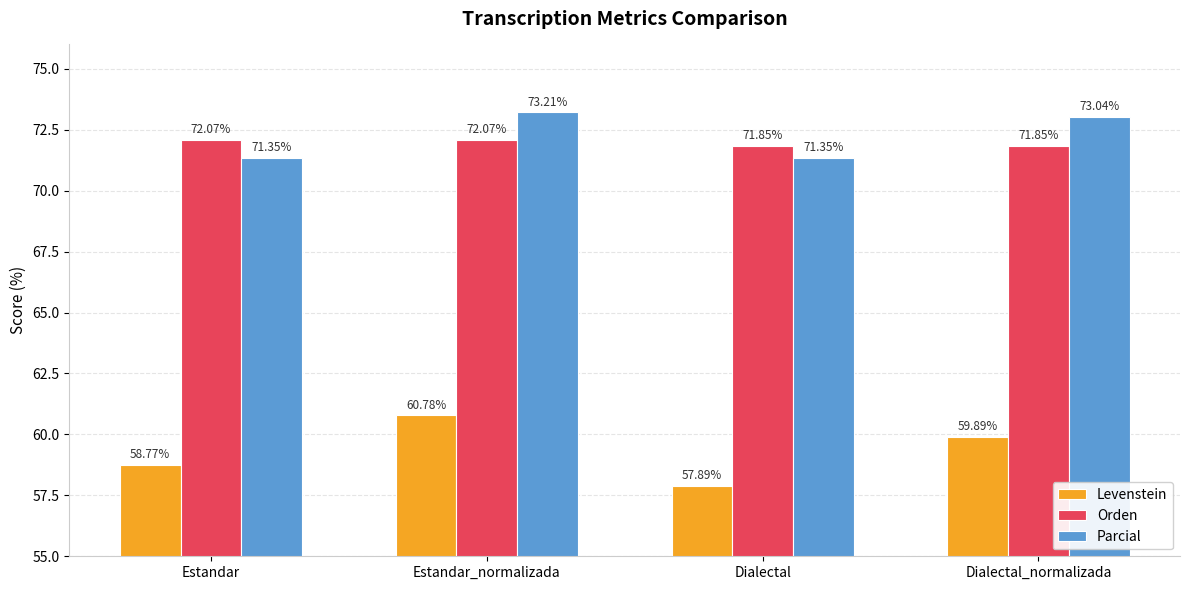

What is the minimum value for Orden?

71.8